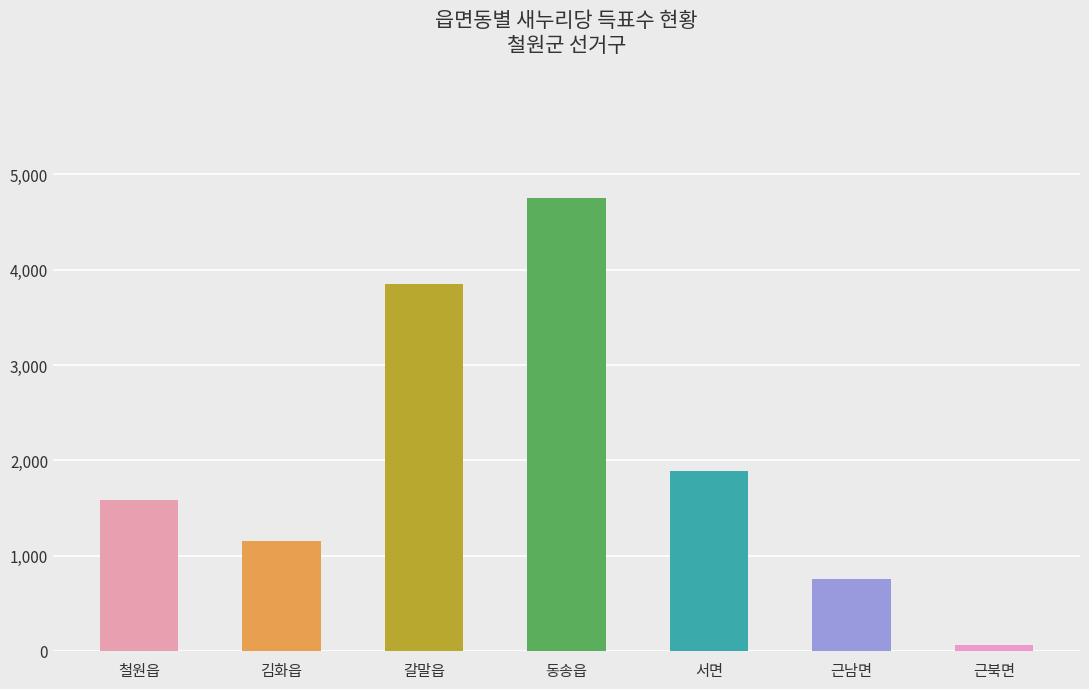

Count the number of categories in the chart.

7